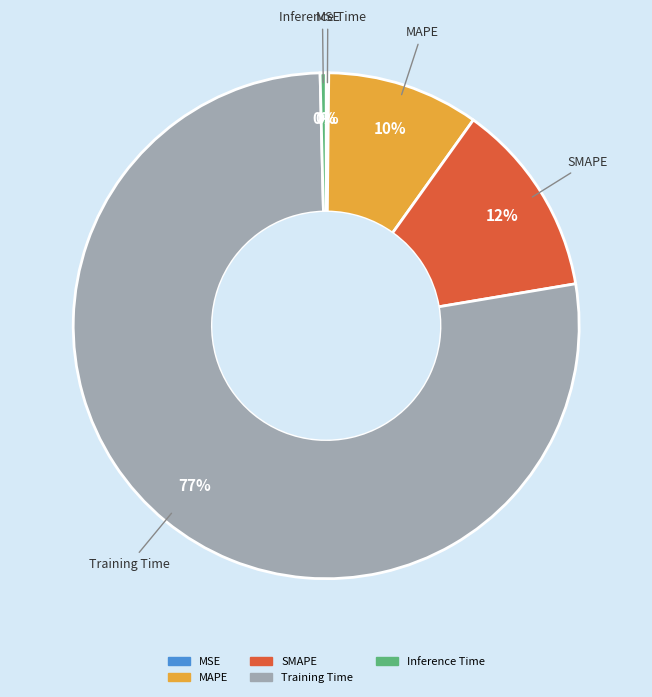

To the nearest percent, what is the combined percentage of Inference Time and Training Time?

78%